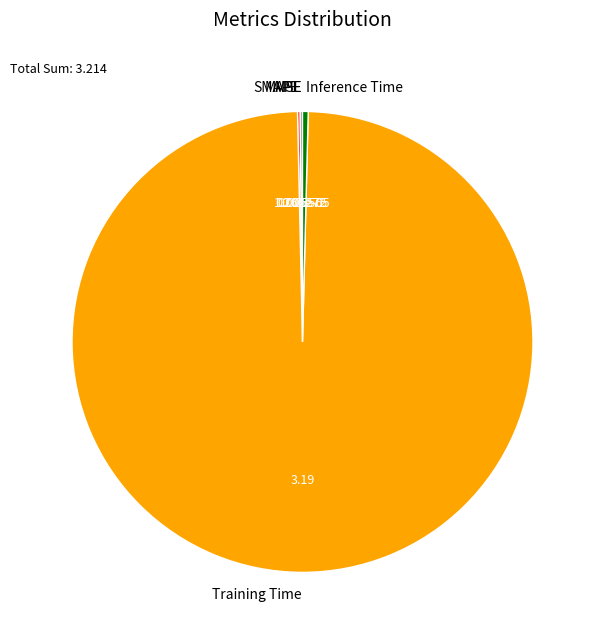

Does Training Time represent more than half of the total?

Yes